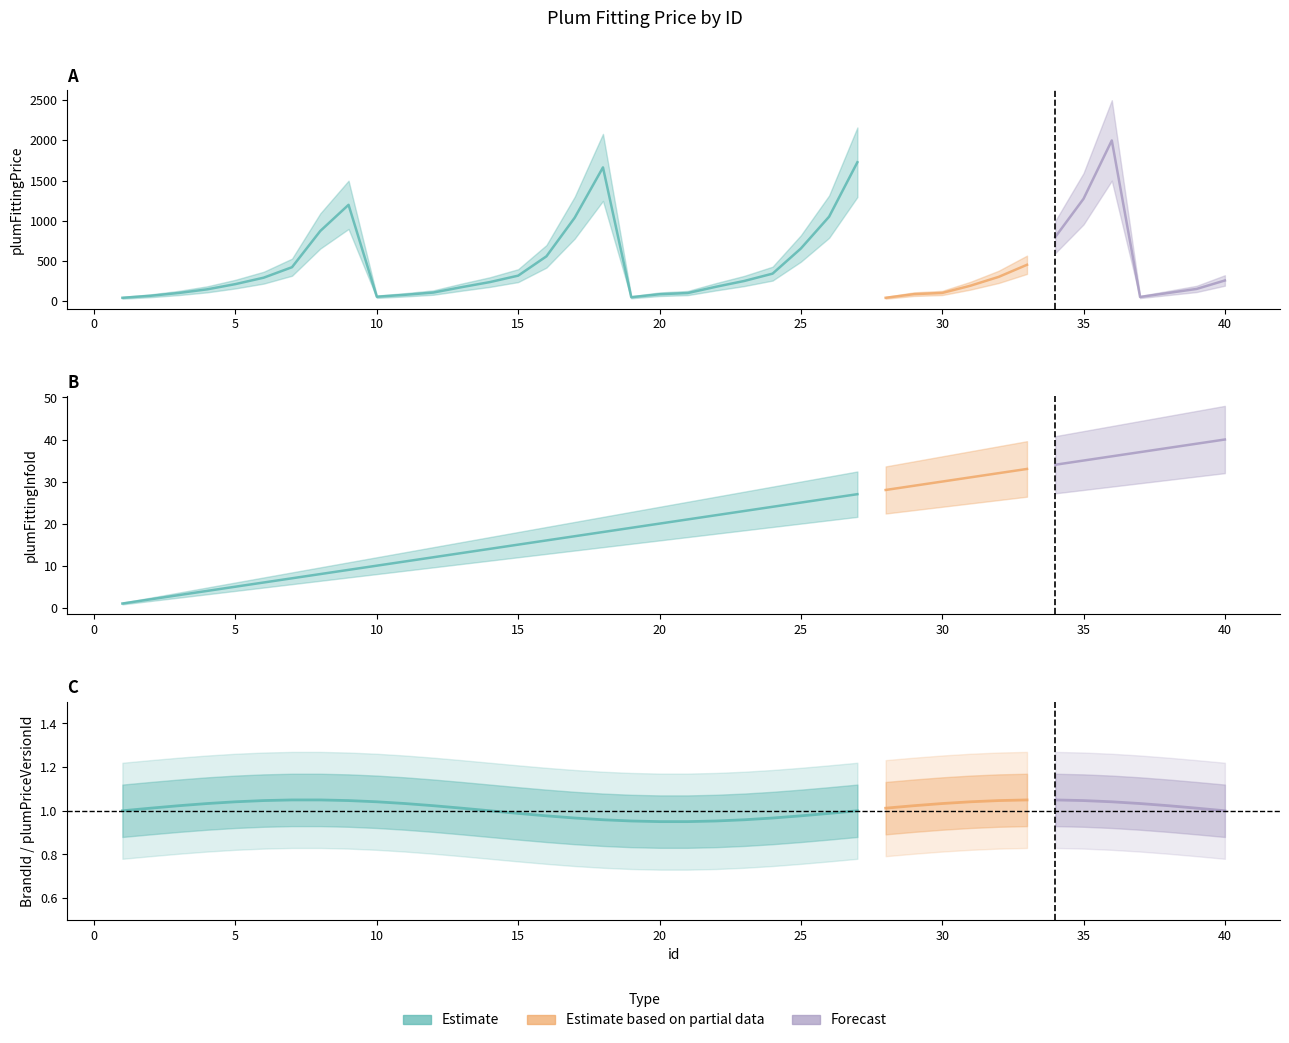

The value of BrandId at 20 is 1. True or false?

True